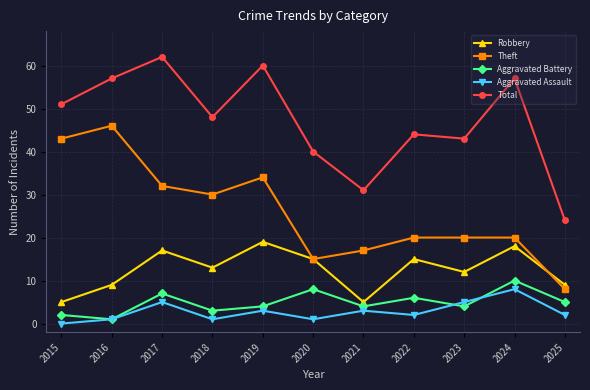

Which series has the largest total across all categories?

Total